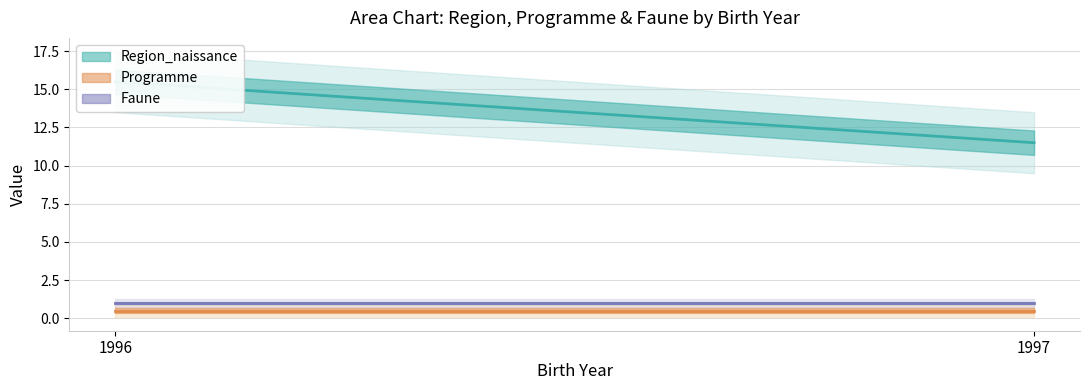

At eliane_lego, list the series in order from smallest to largest.

Programme, Faune, Region_naissance